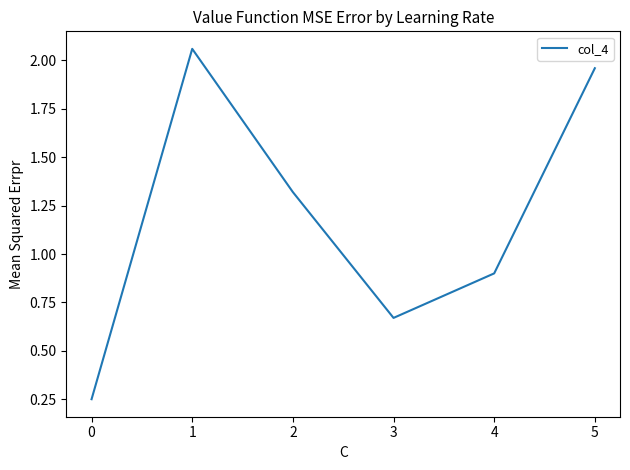

Rank the categories by value from lowest to highest.

0, 3, 4, 2, 5, 1